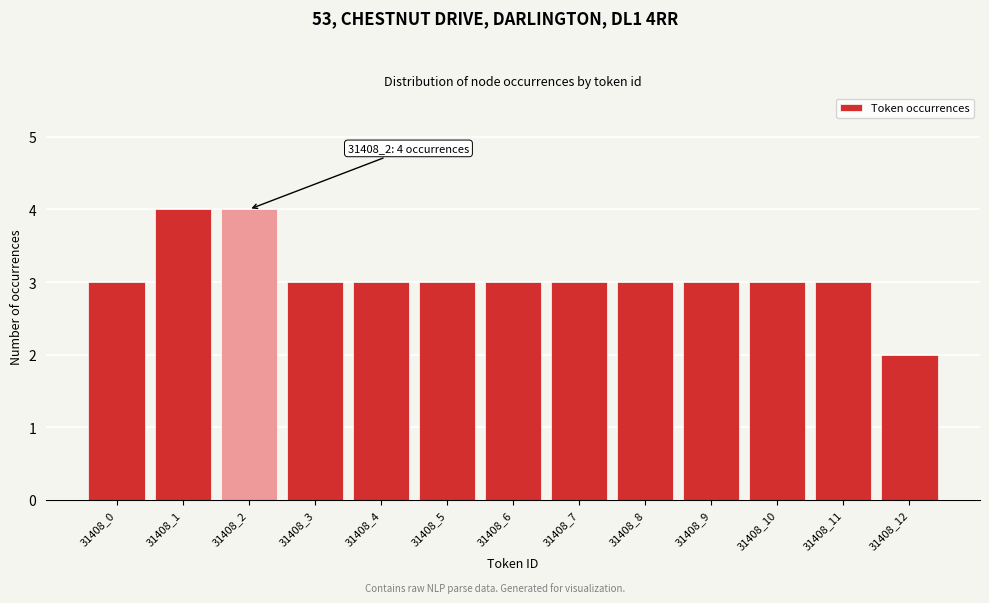

Reading left to right, what are all the values shown in this chart?

31408_0=3	31408_1=4	31408_2=4	31408_3=3	31408_4=3	31408_5=3	31408_6=3	31408_7=3	31408_8=3	31408_9=3	31408_10=3	31408_11=3	31408_12=2